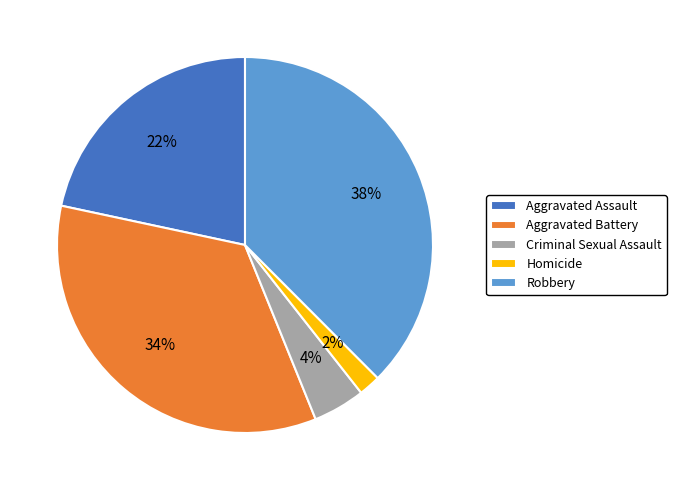

To the nearest percent, what is the difference between the largest and smallest slice percentages?

36%